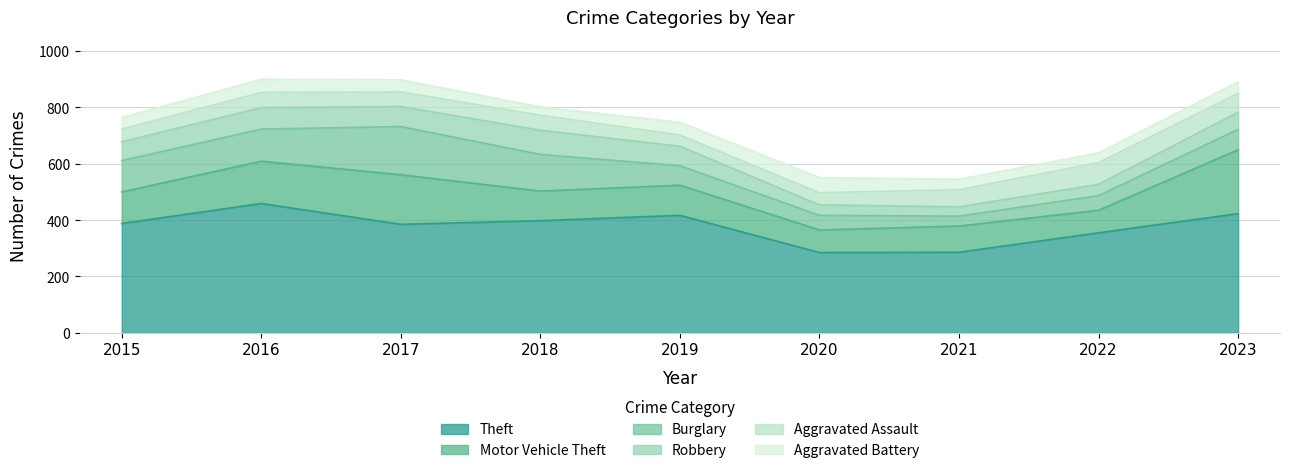

True or false: Aggravated Battery has a value of 65 at 2023.

False